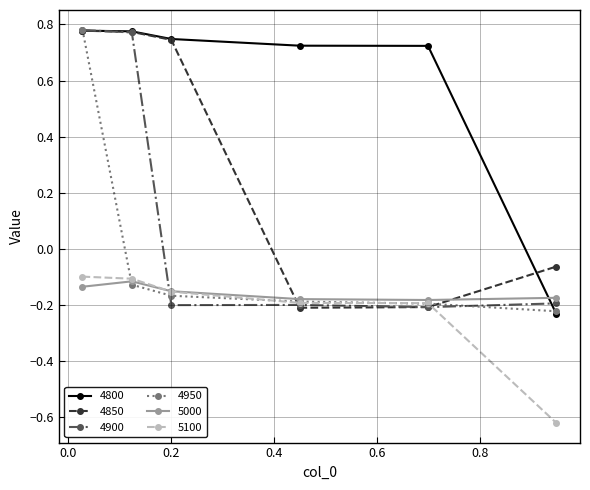

True or false: 5100 and 4800 cross at least once.

False